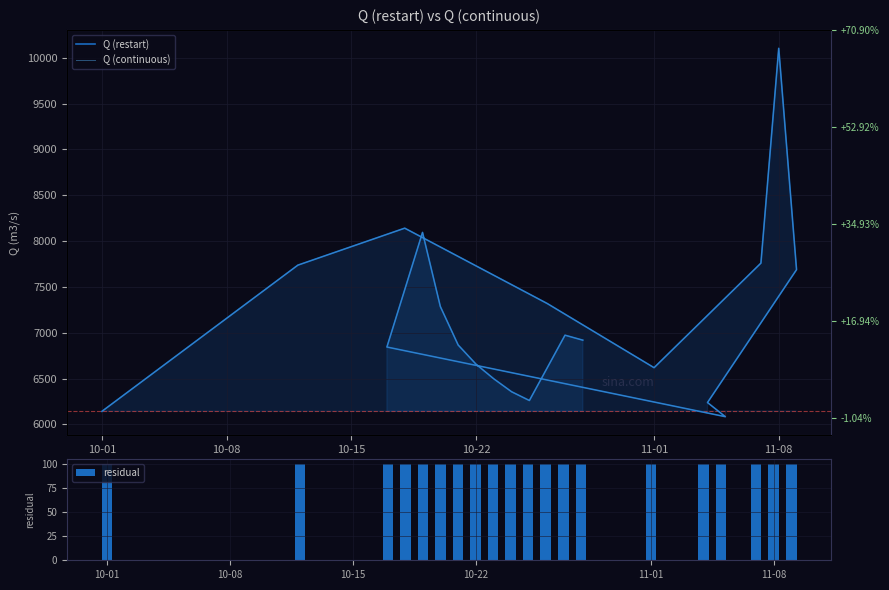

At how many categories does at least one series exceed 1300?

20